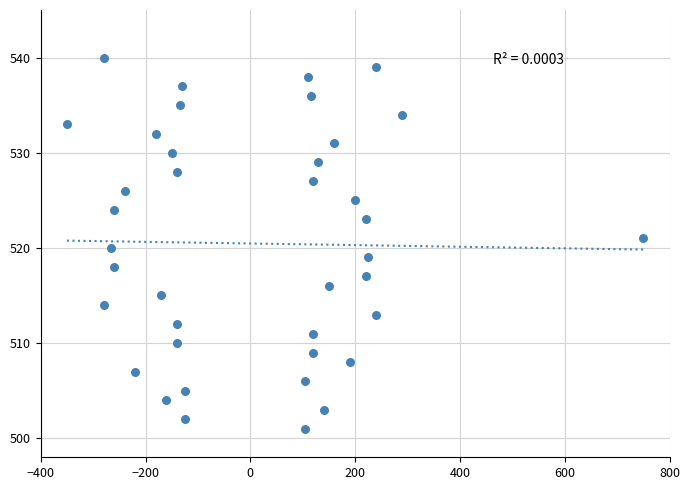

What is the range of Y values (max minus min)?

39